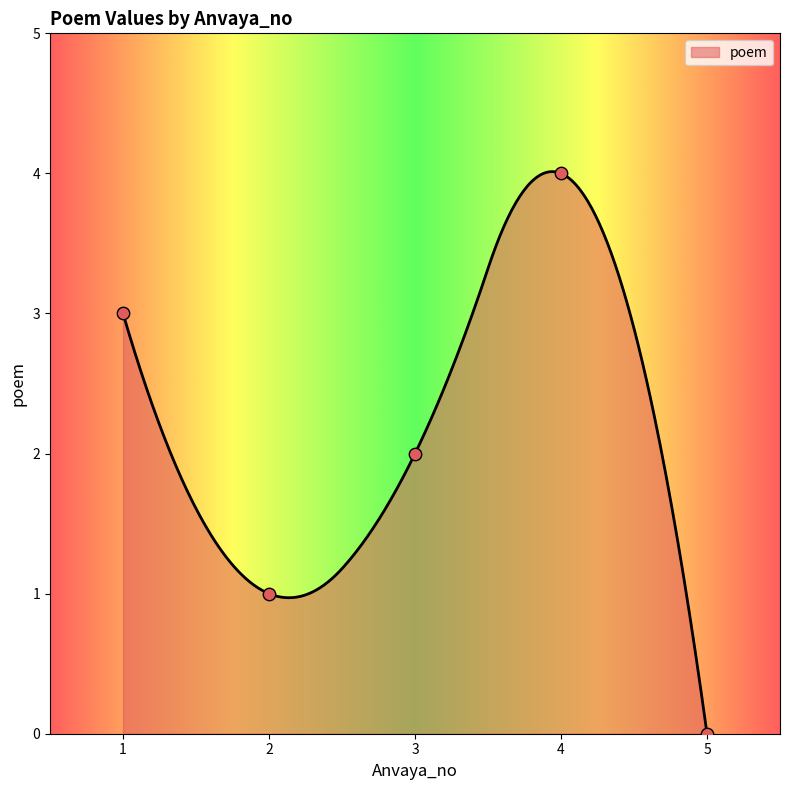

What is the change in value from 2 to 4?

+3